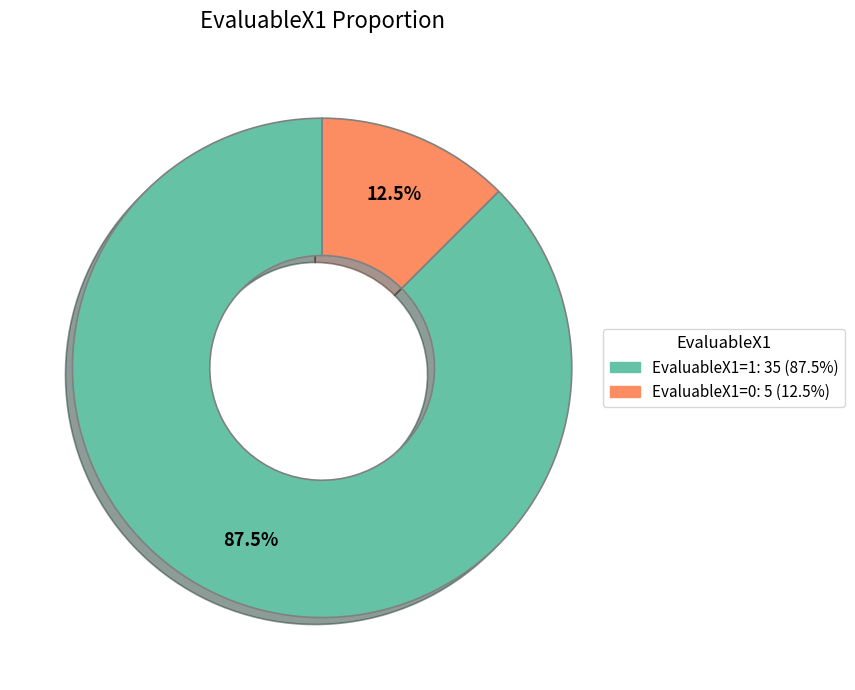

How many segments does this pie chart have?

2